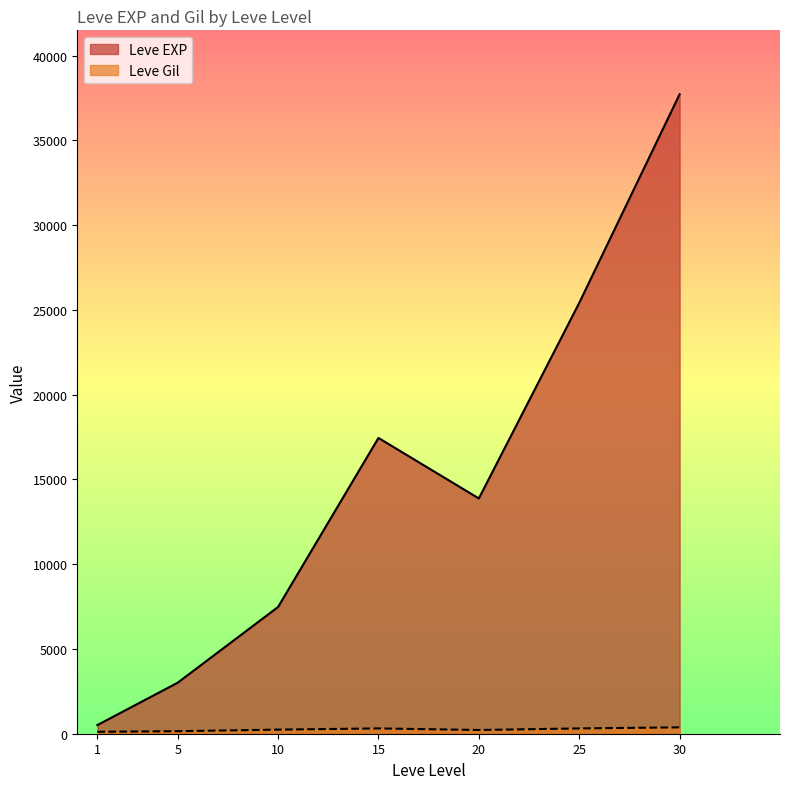

What is the smallest value displayed?

113.0